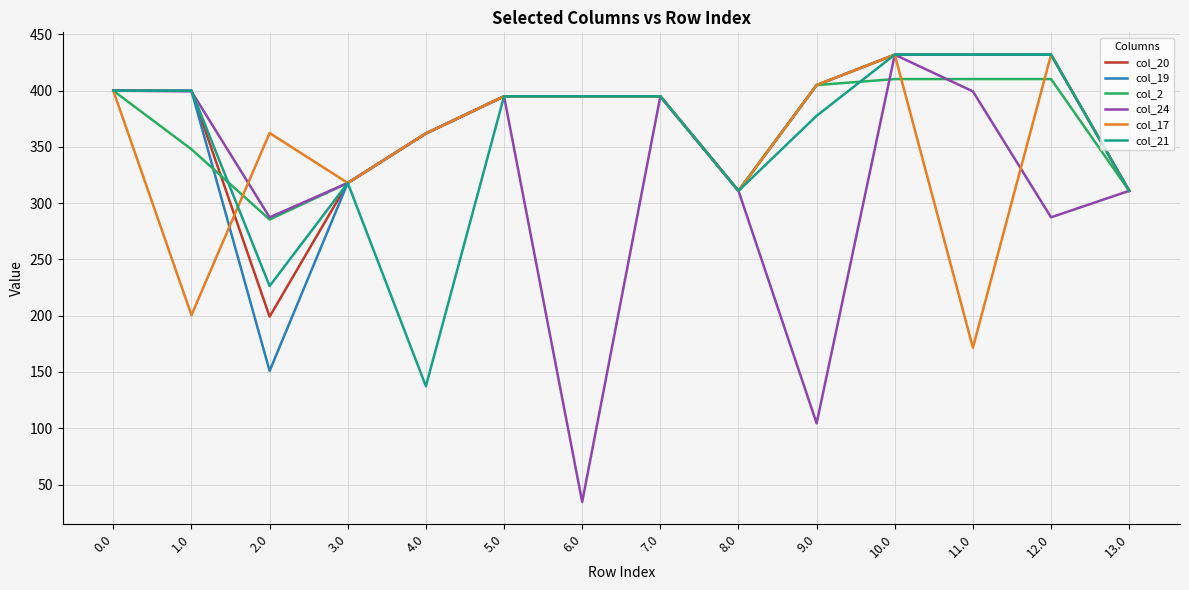

Count the number of categories in the chart.

14